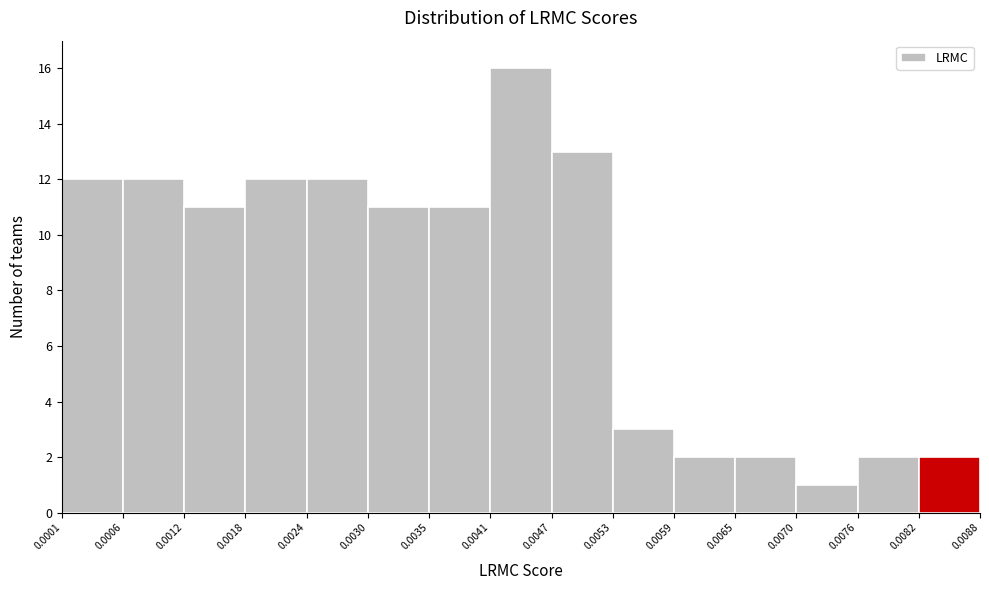

What is the height of the bar covering 0.0053 to 0.0059 on the x-axis? The values are not printed on the chart, so give them approximately, as read against the axis.

3